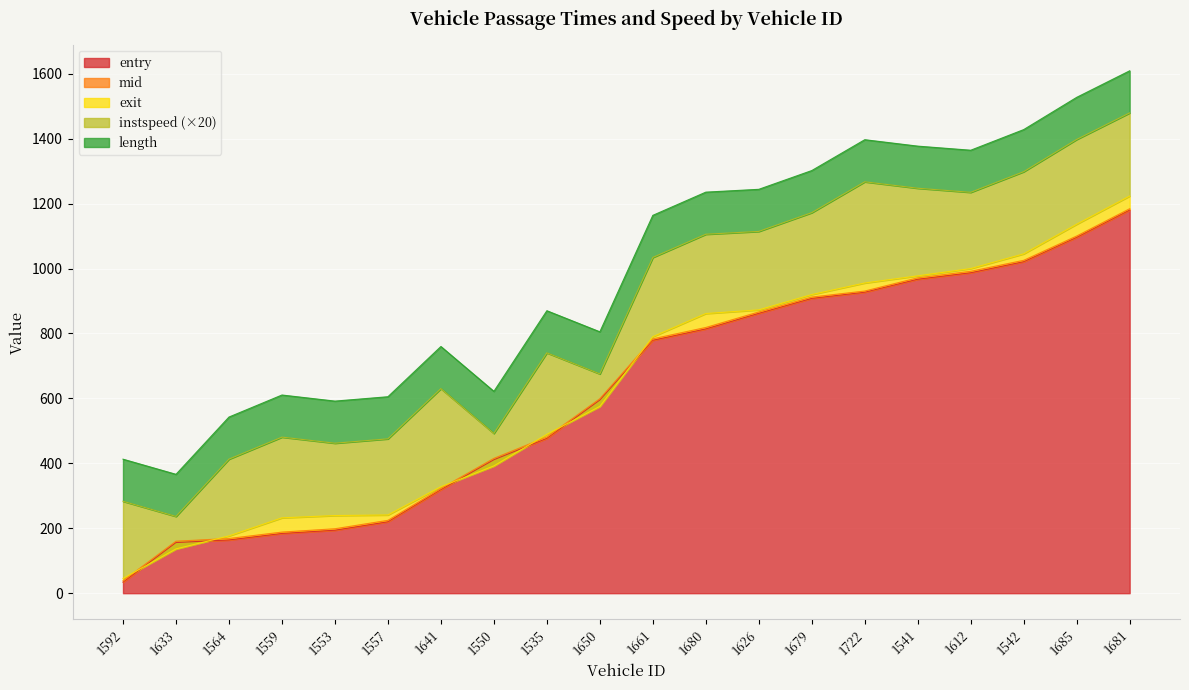

At which label does mid reach its minimum?

1592